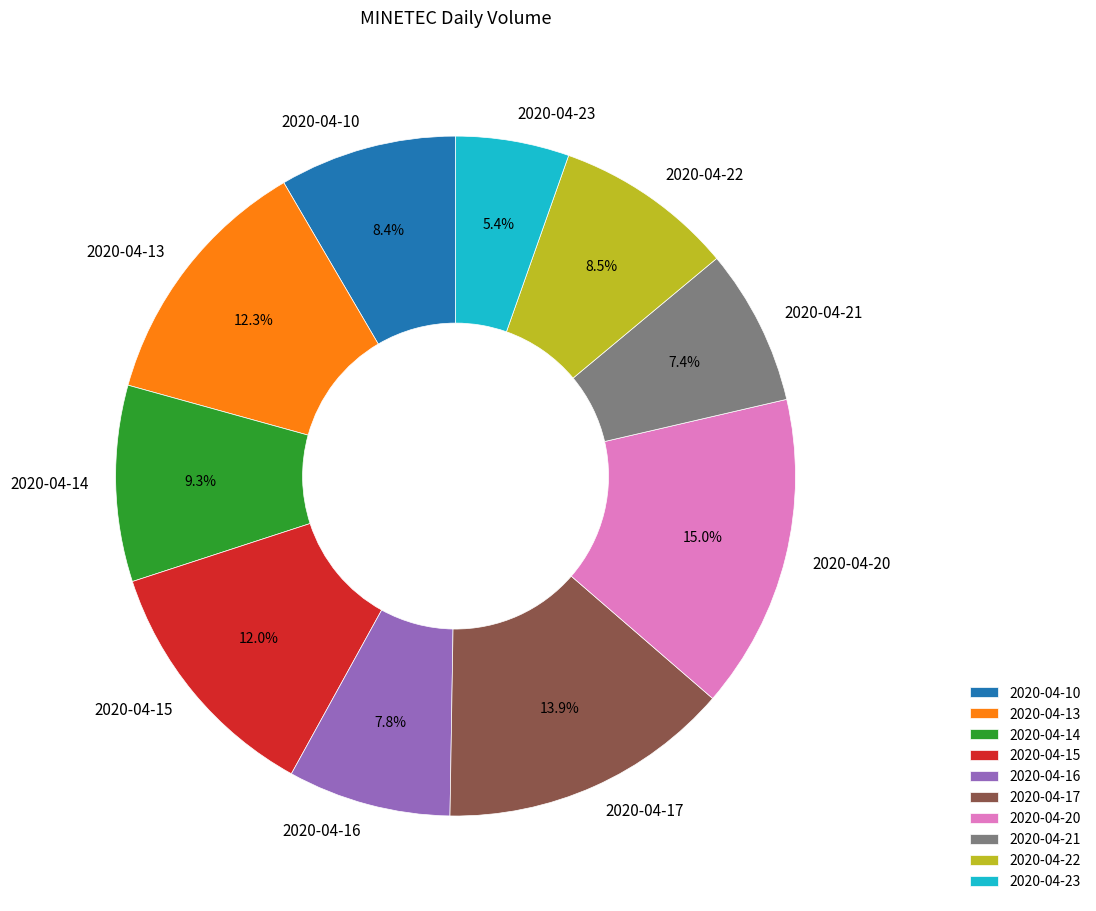

What percentage is NOT represented by 2020-04-21?

92.6%